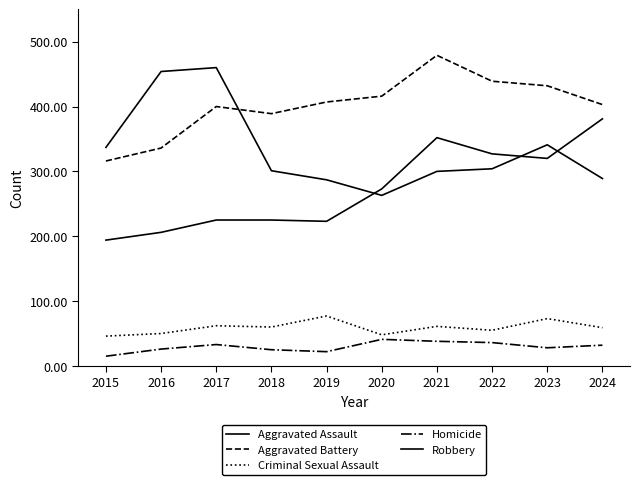

Which series ends up on top after the final intersection of Aggravated Assault and Robbery?

Aggravated Assault